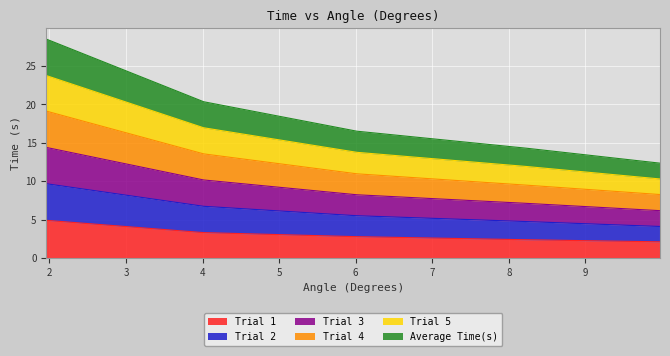

How many data points in Average Time(s) are above 5?

3